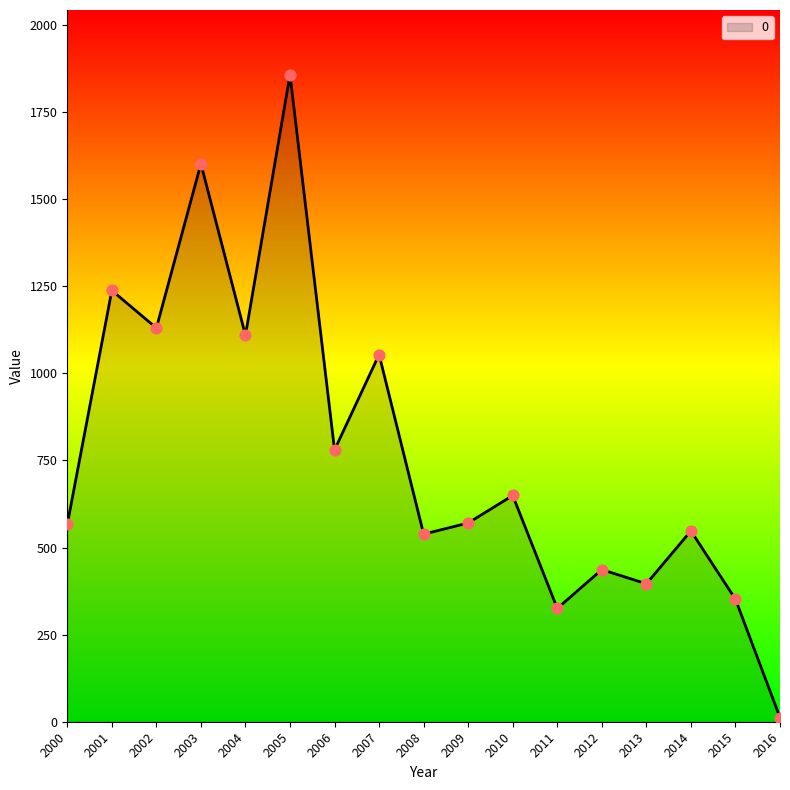

Between 2005 and 2003, which is larger?

2005